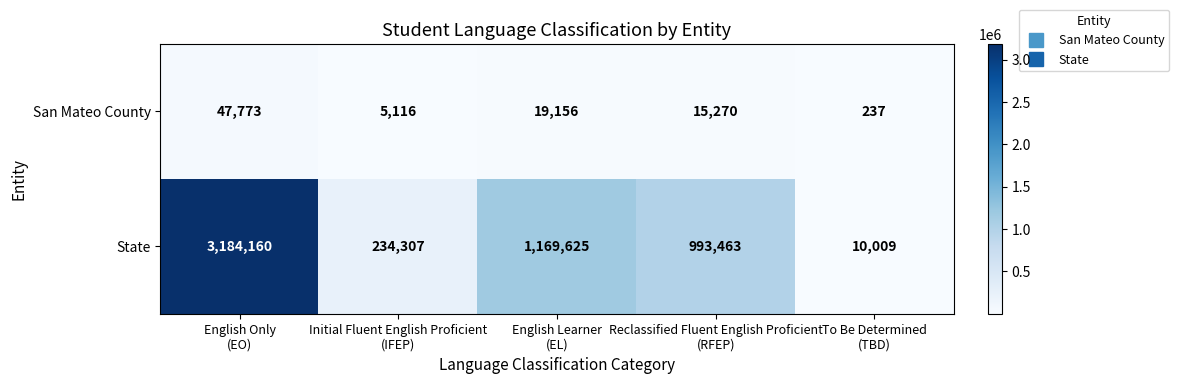

Which series has the largest total across all categories?

State